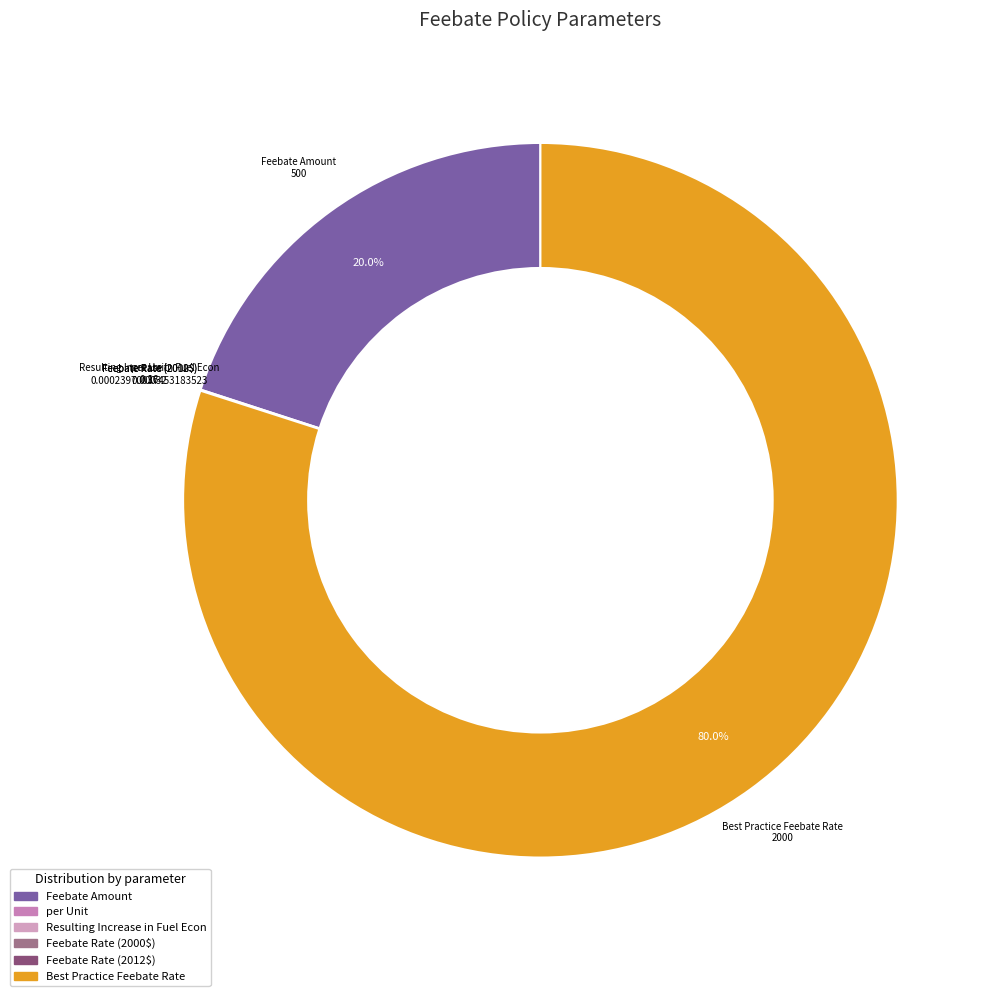

What percentage do Best Practice Feebate Rate and Feebate Amount together represent?

100.0%